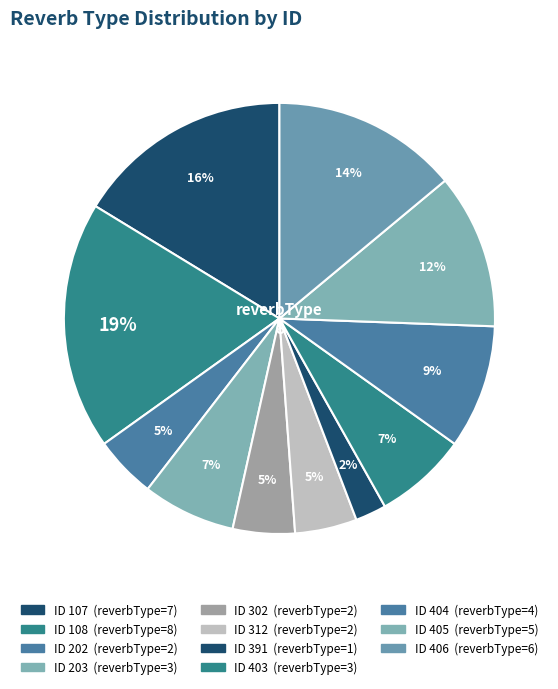

How many segments does this pie chart have?

11